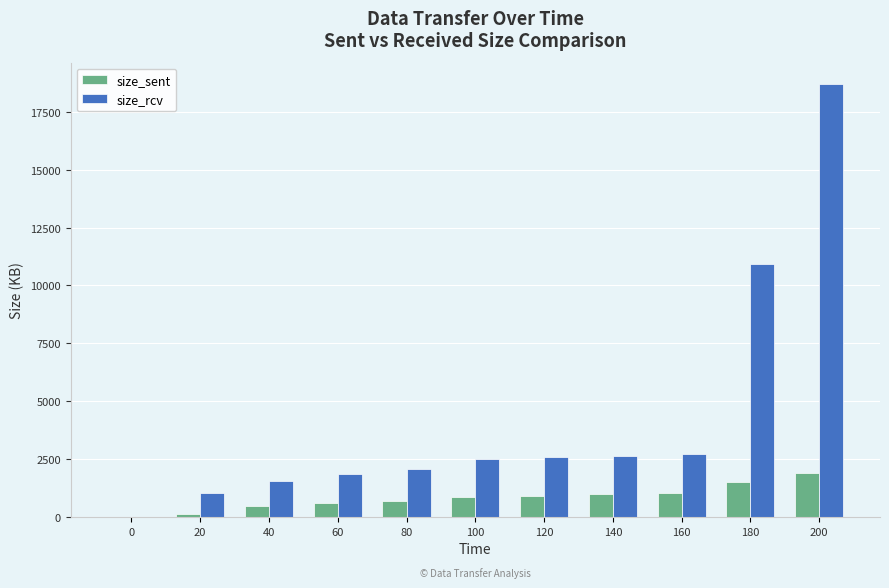

What is the sum of all size_rcv values?

46599.3